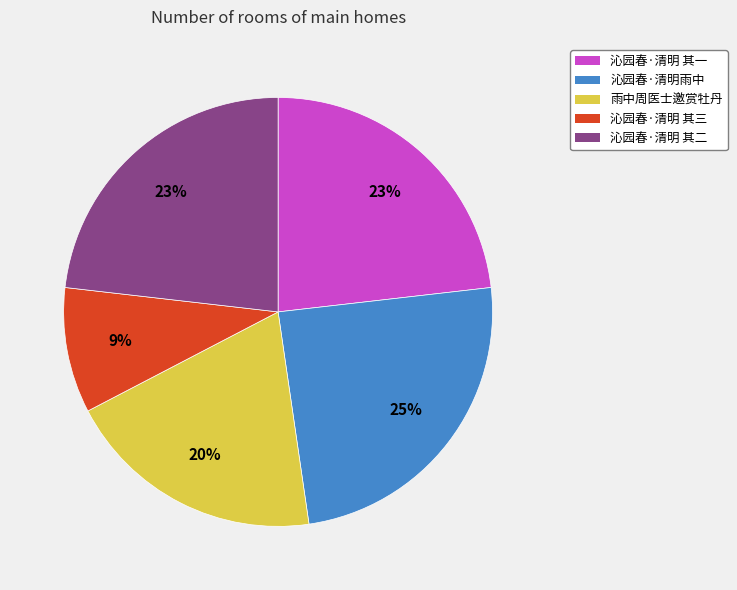

To the nearest percent, what is the average slice percentage?

20%